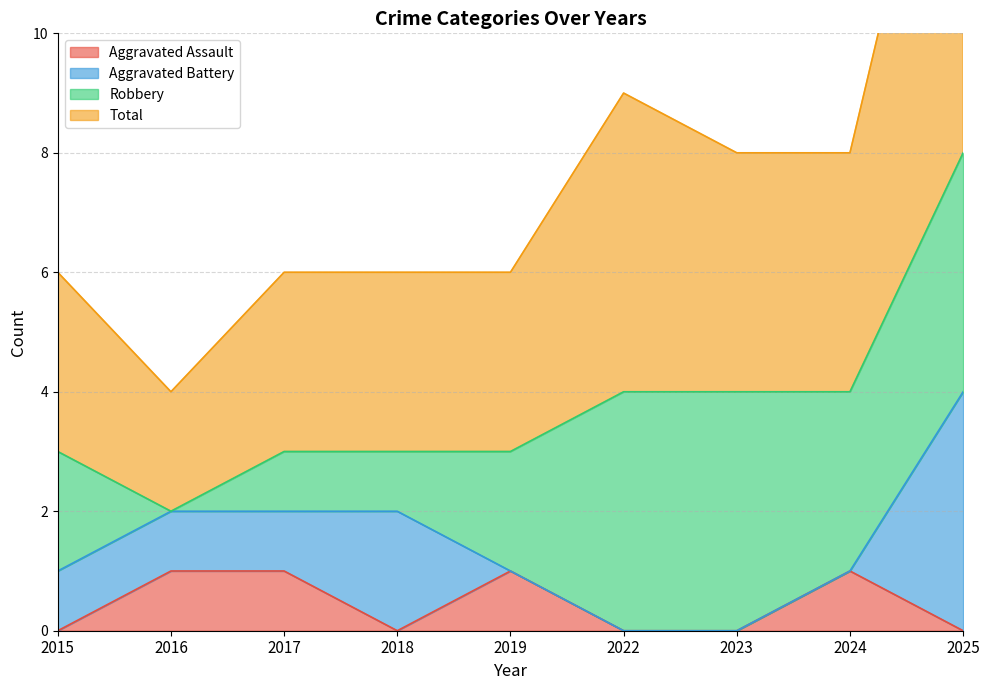

Which series has the largest total across all categories?

Total